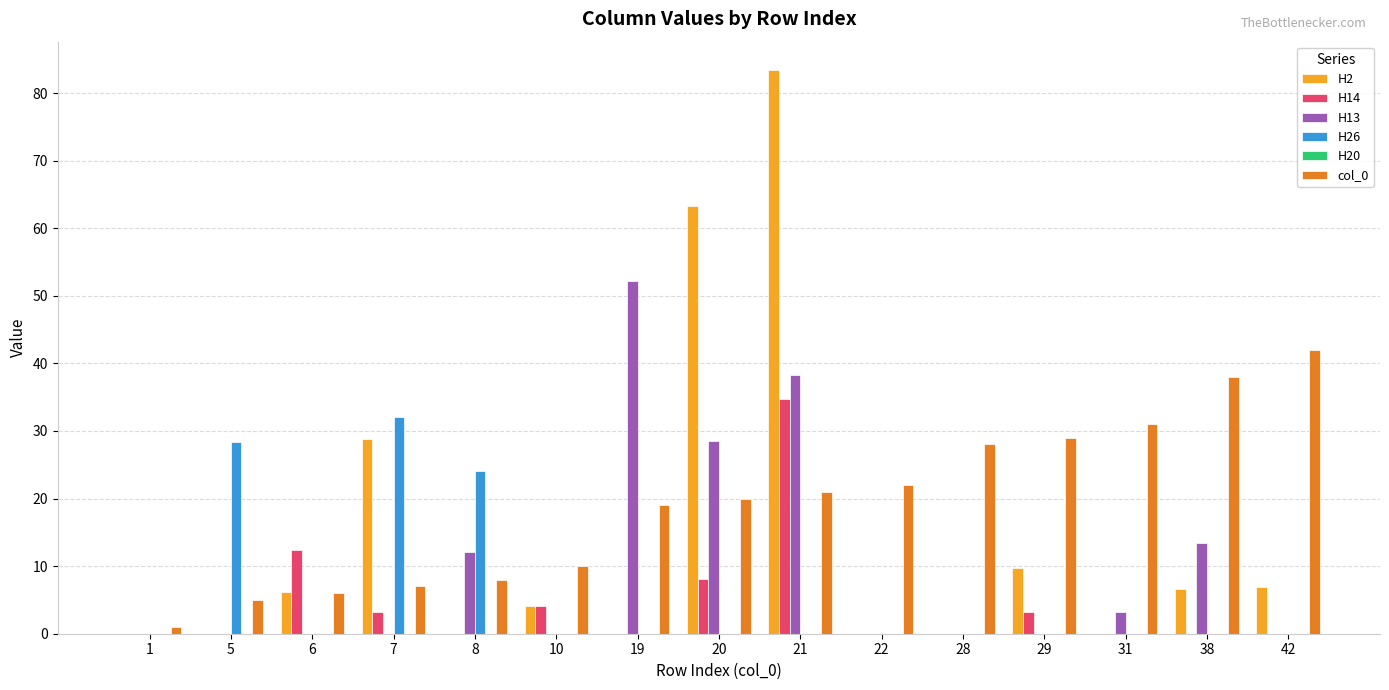

What is the average value of the H14 series?

4.4